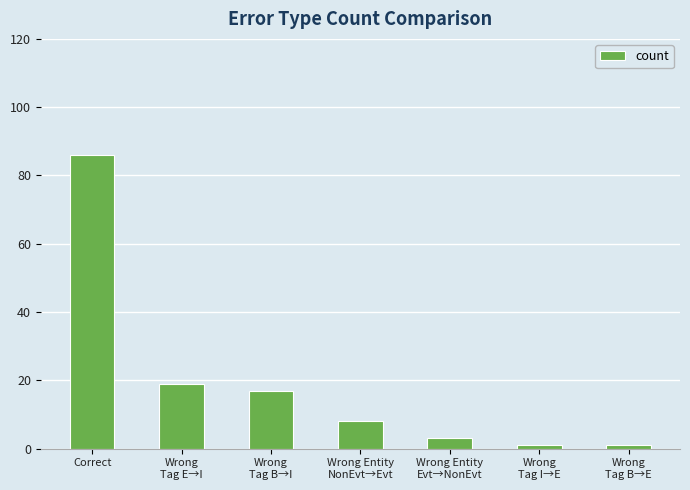

What is the value of the 2nd bar from the left?

19